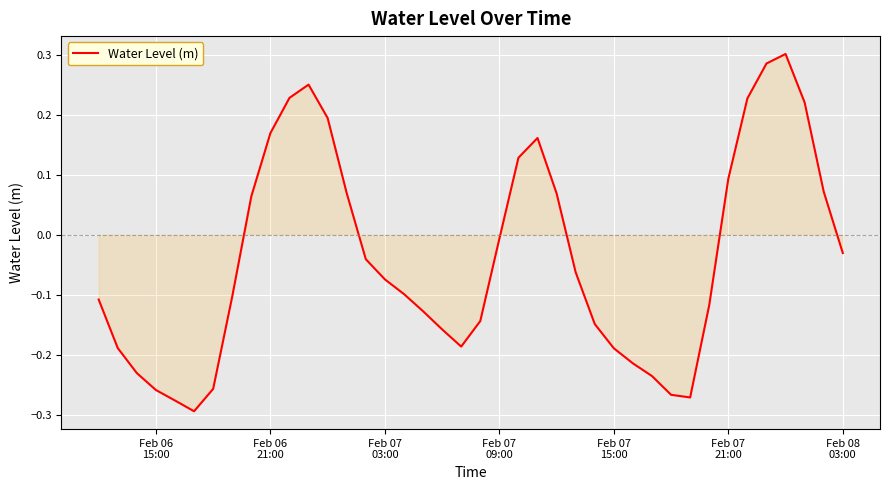

What is the difference between the maximum and minimum values?

0.6